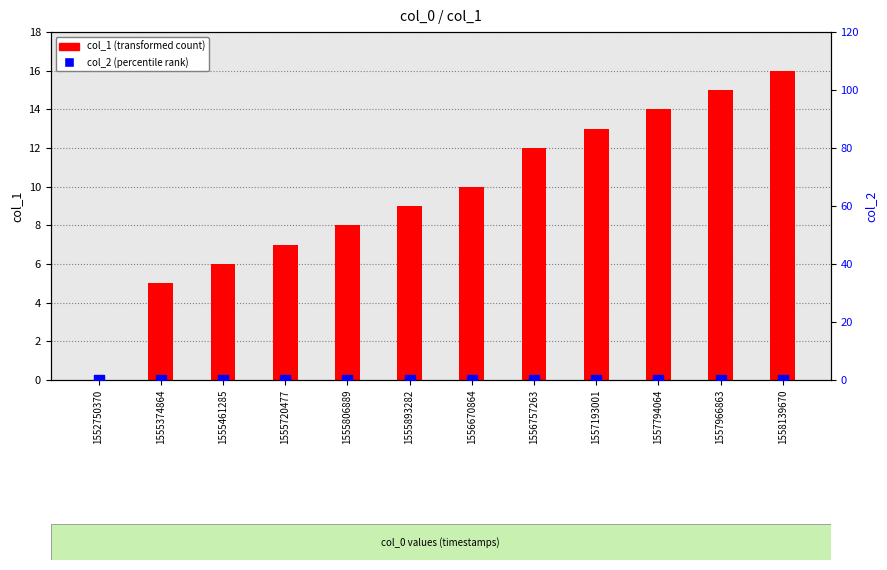

At which category is the sum across all series the highest?

1558139670